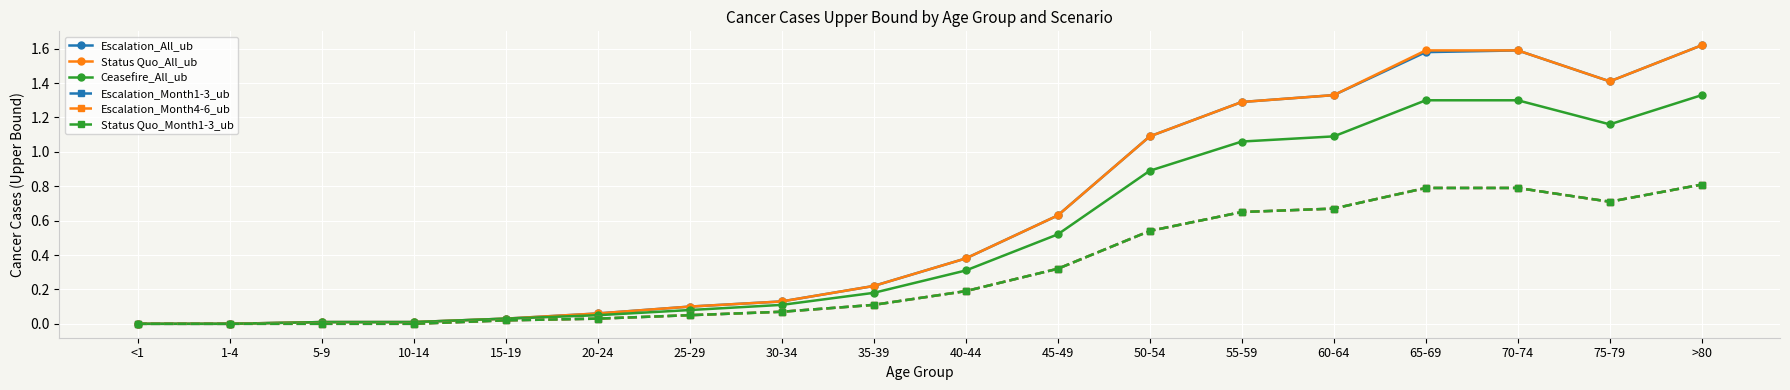

Which series has the largest total across all categories?

Status Quo_All_ub